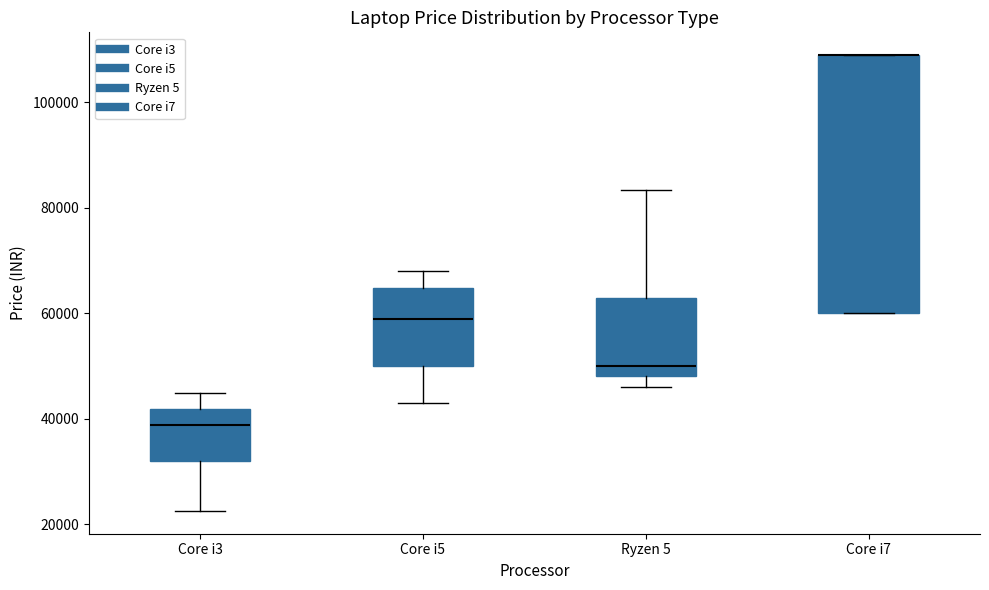

Which box is the tallest, from its lower edge to its upper edge?

Core i7